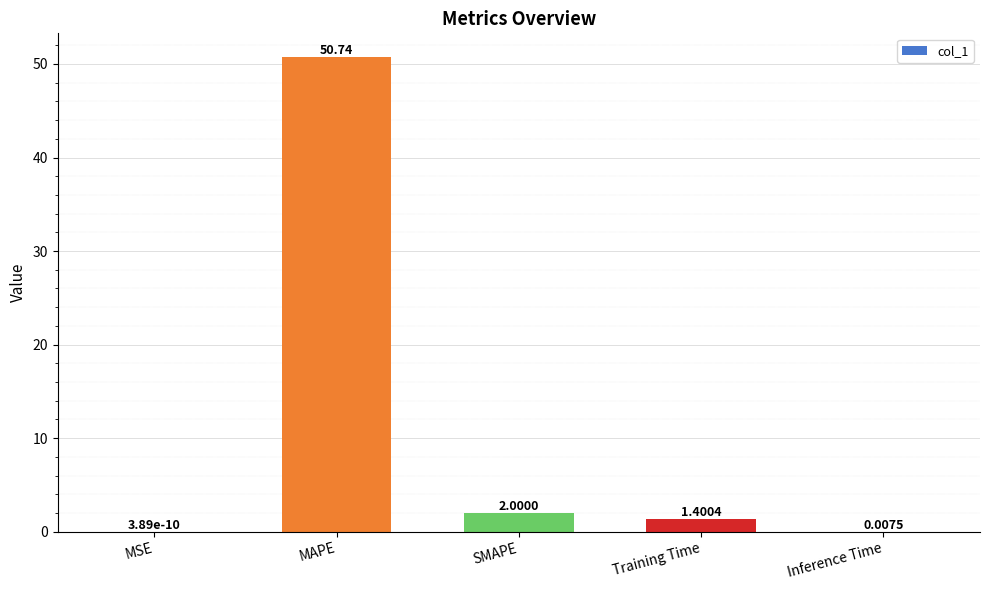

What is the sum of the values at MSE and Training Time?

1.4